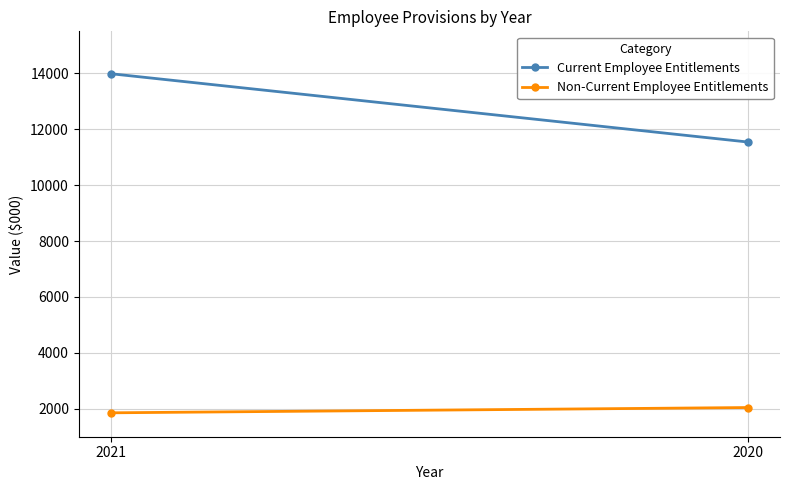

Between 2021 and 2020, which series saw the biggest shift?

Current Employee Entitlements